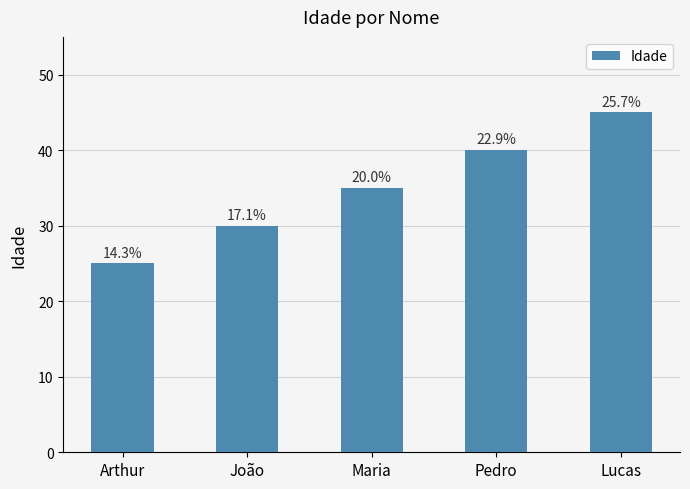

What is the label of the 5th bar from the left?

Lucas